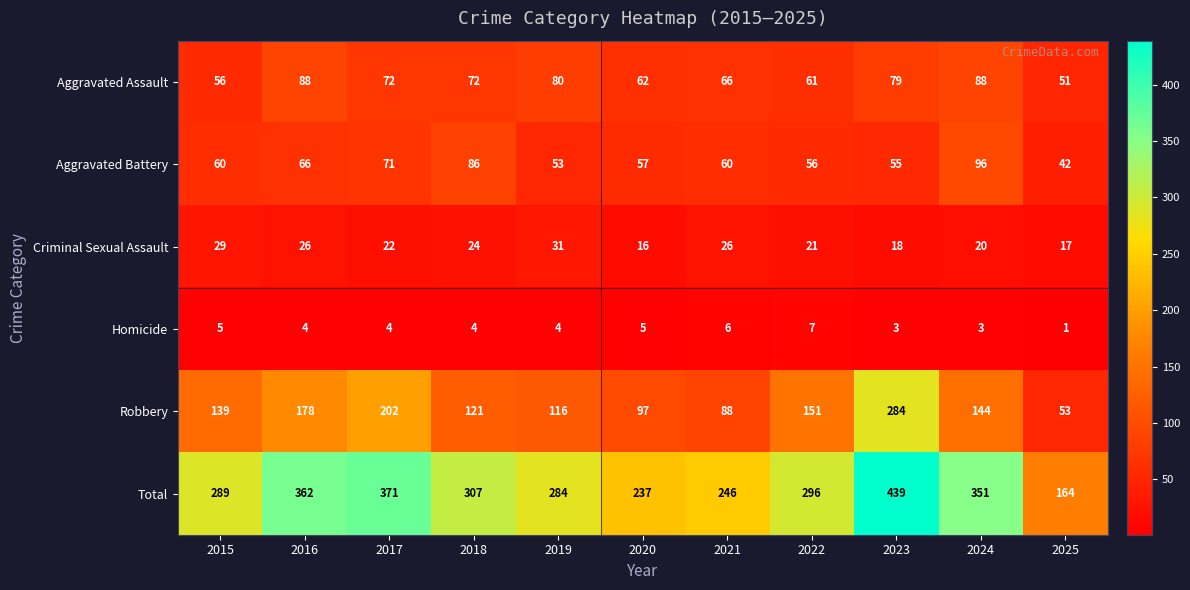

Rank the series by their maximum value, from lowest to highest.

Homicide, Criminal Sexual Assault, Aggravated Assault, Aggravated Battery, Robbery, Total